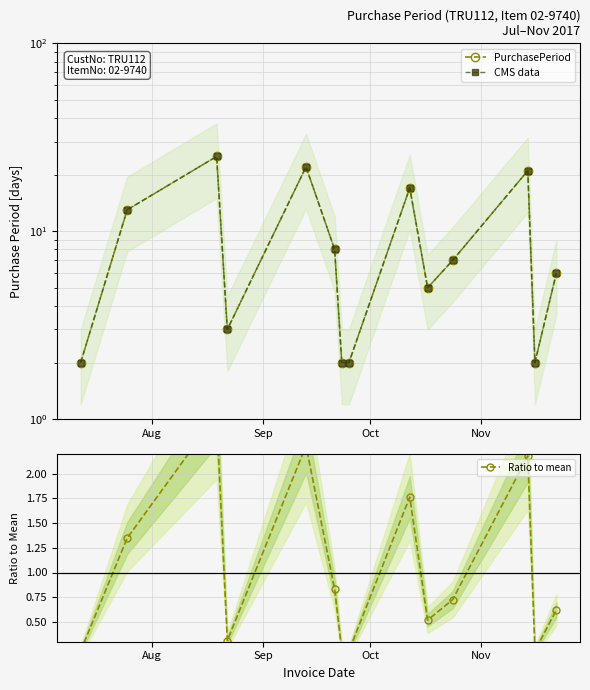

What is the sum of all Ratio to mean values?

14.0